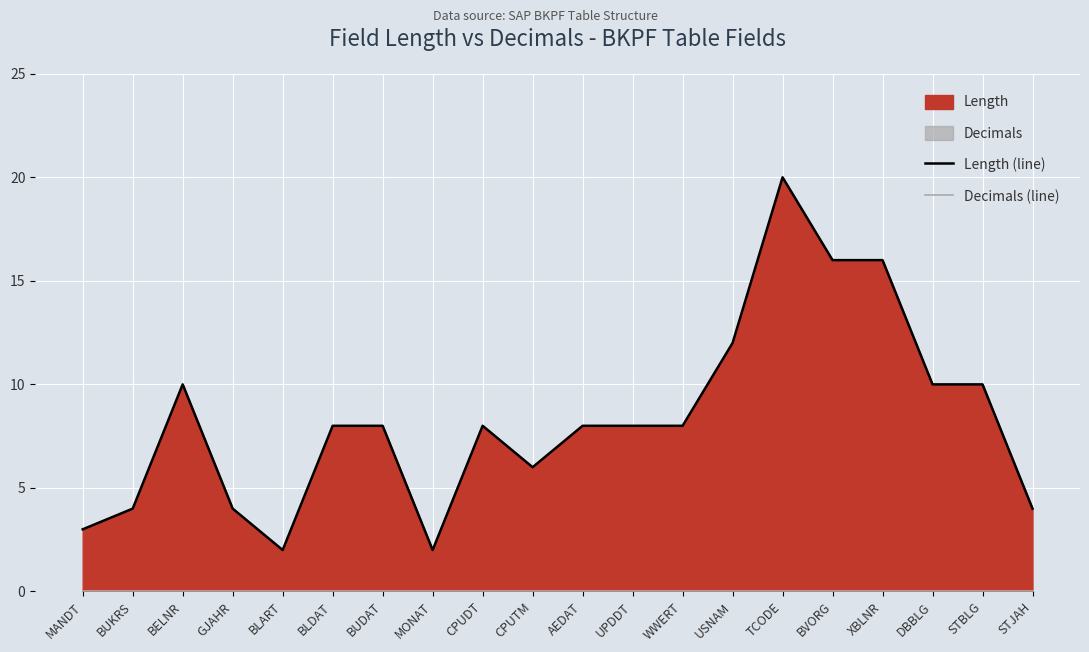

True or false: Length (line) and Decimals (line) intersect in this chart.

False